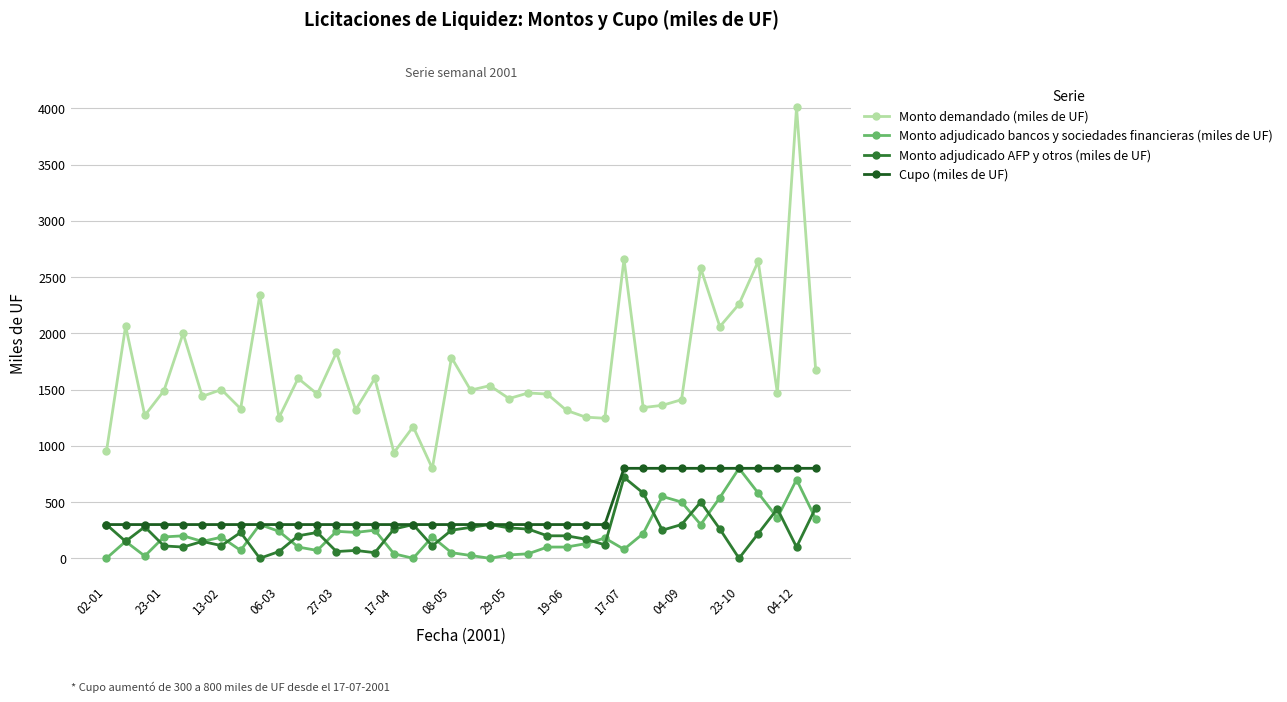

True or false: Monto demandado (miles de UF) and Cupo (miles de UF) cross at least once.

False